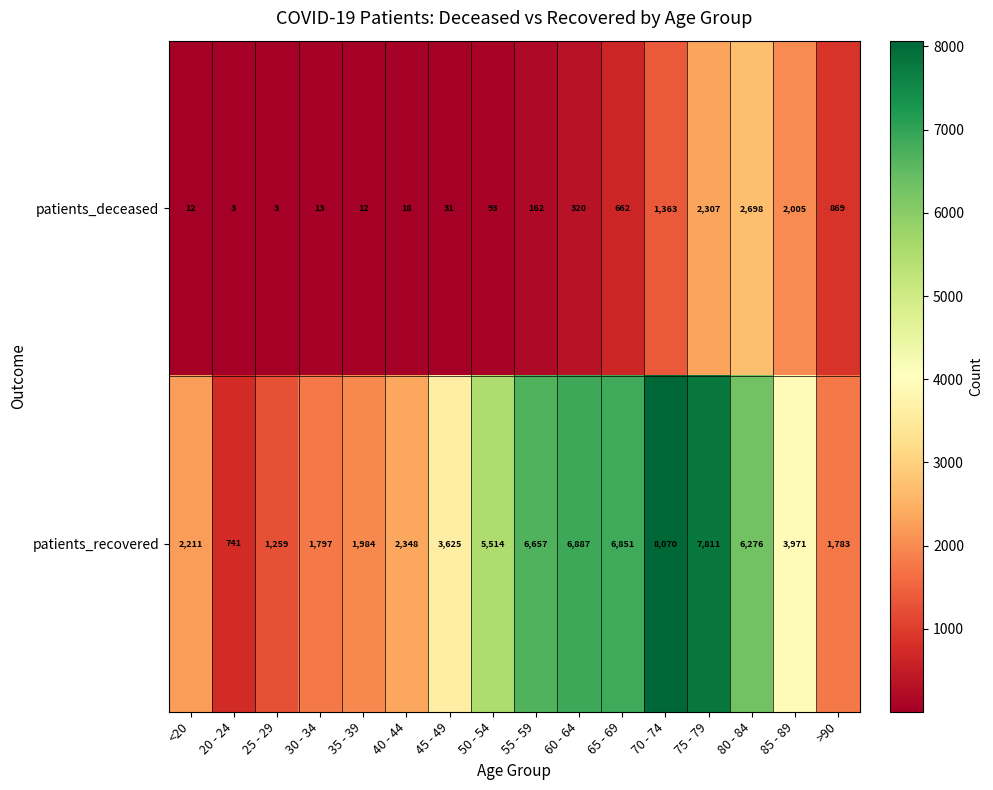

Which series changed the most between <20 and 30 - 34?

patients_recovered